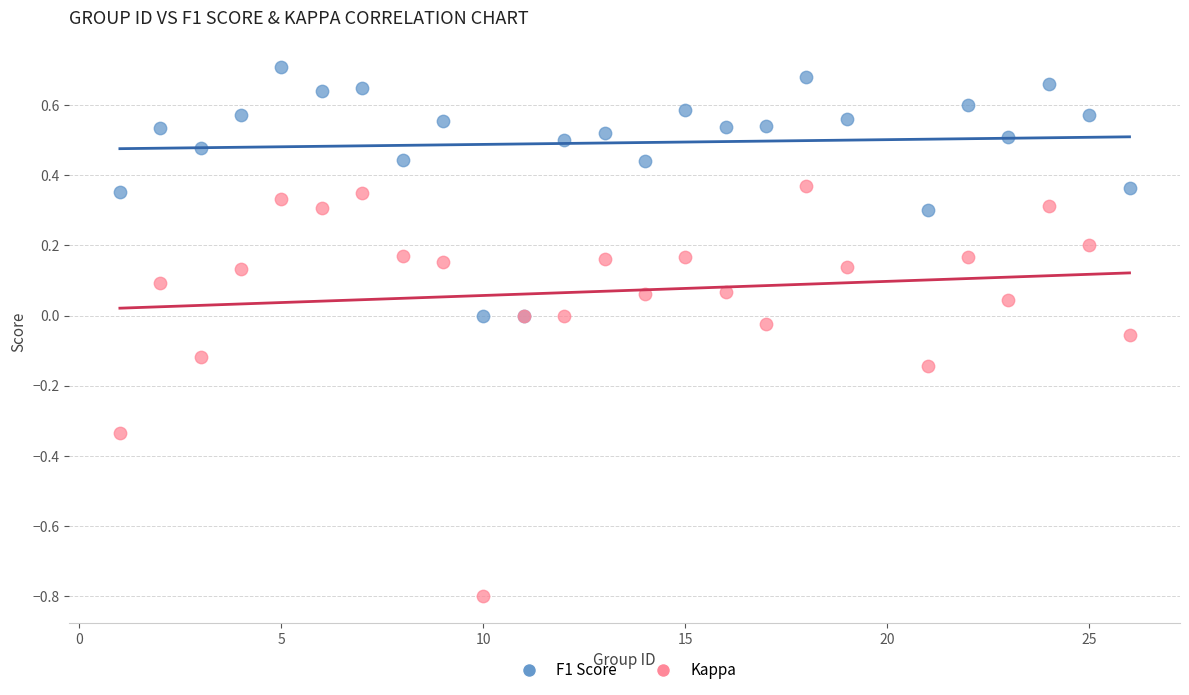

What are all the series names shown in the legend?

F1 Score, Kappa